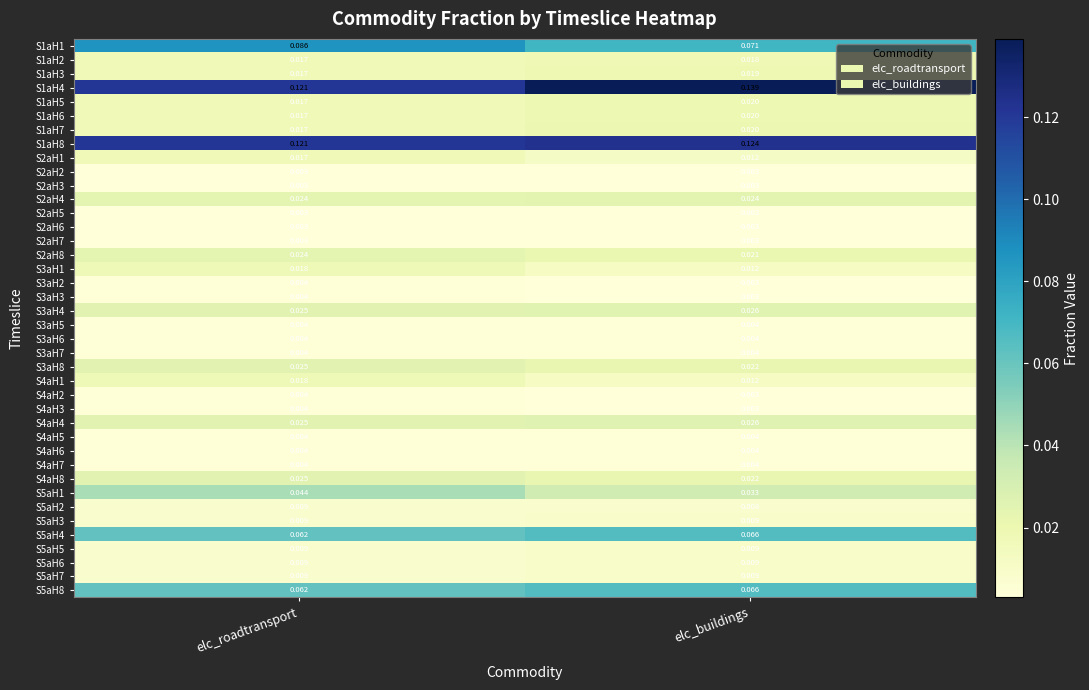

Which series has the widest spread of values?

S1aH4